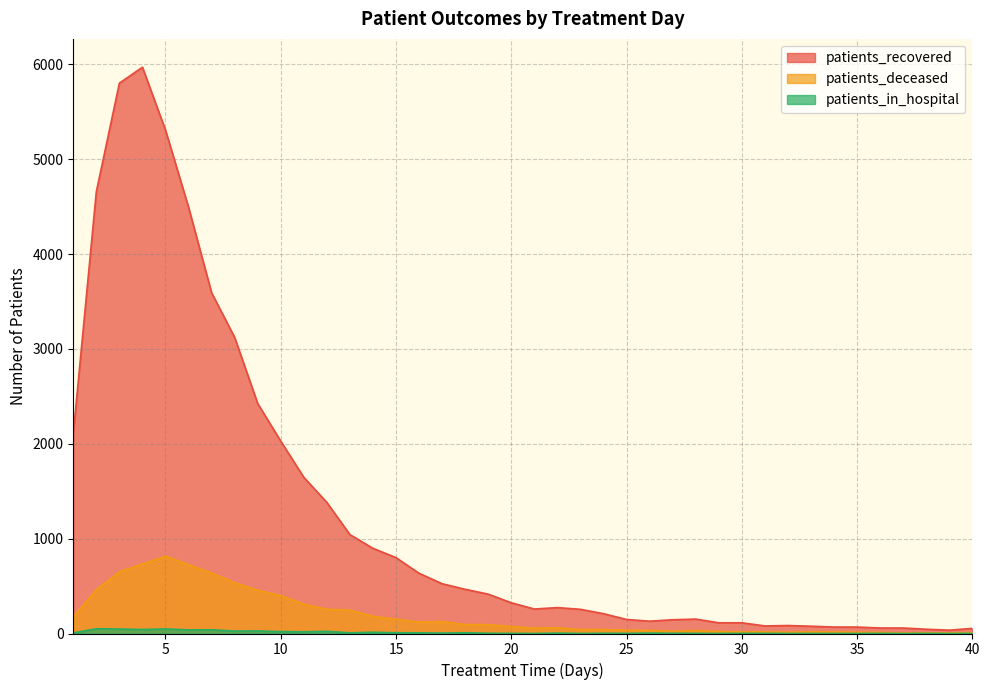

How many data points in patients_in_hospital are less than 4?

20